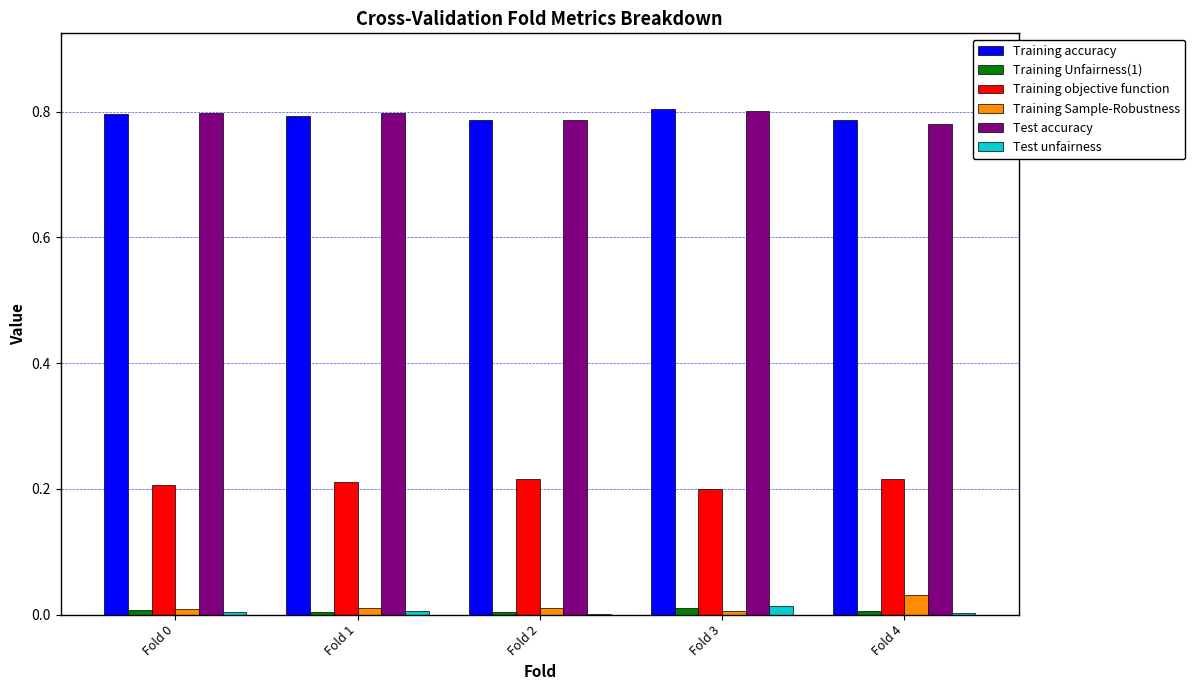

What is the sum of all Test accuracy values?

4.0